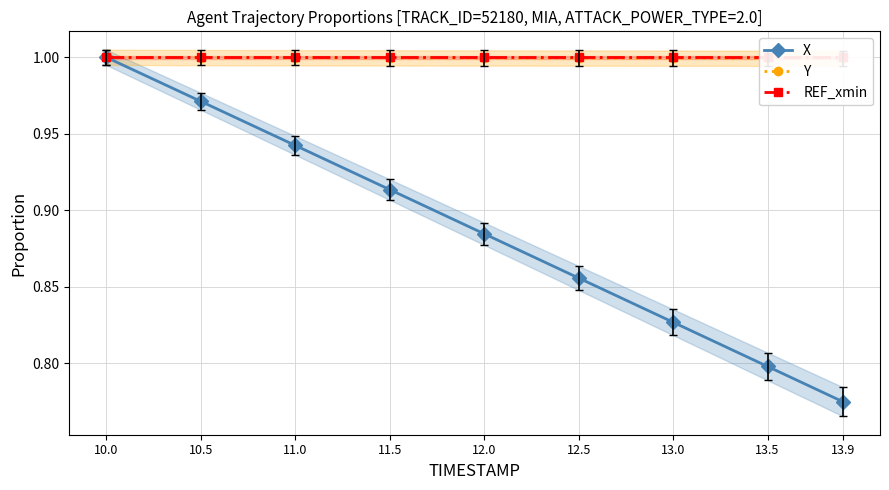

The value of X at 13.9 is 1.2. True or false?

False